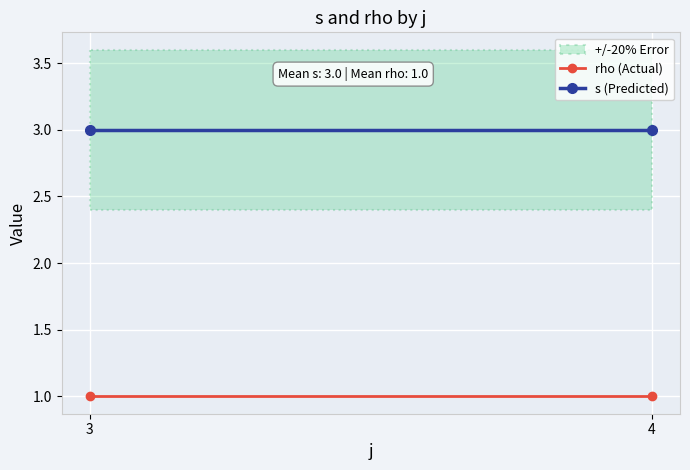

At which category is the sum across all series the highest?

3